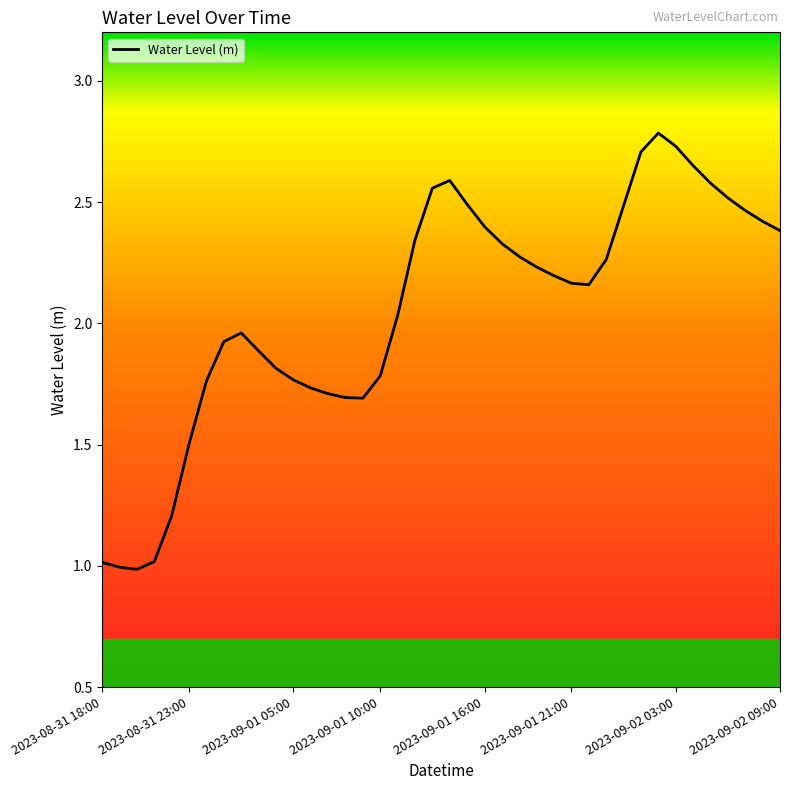

What is the greatest value displayed?

2.8